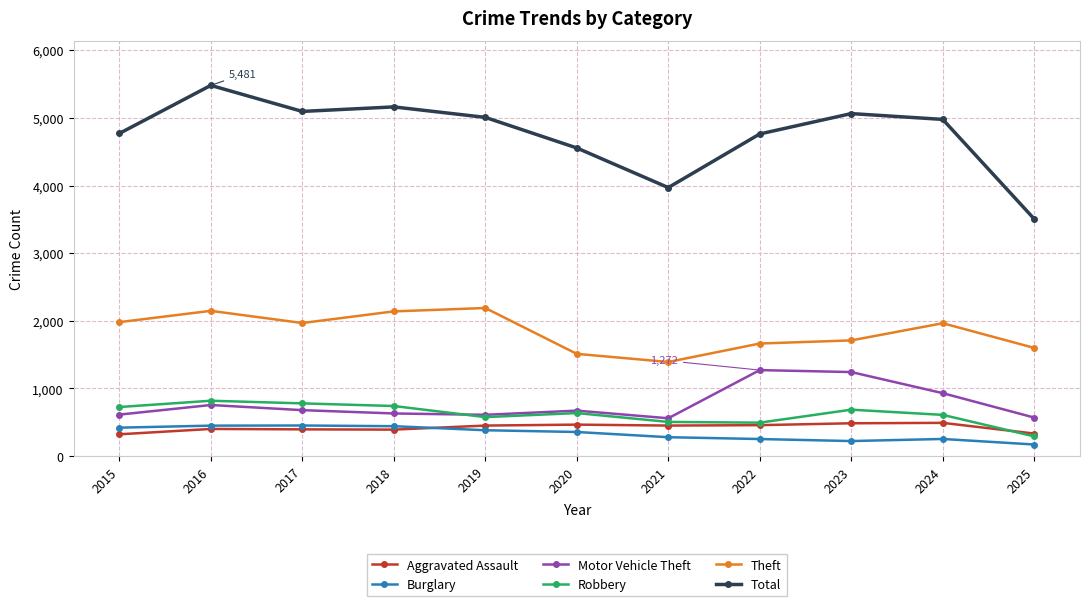

At which category is the sum across all series the highest?

2016